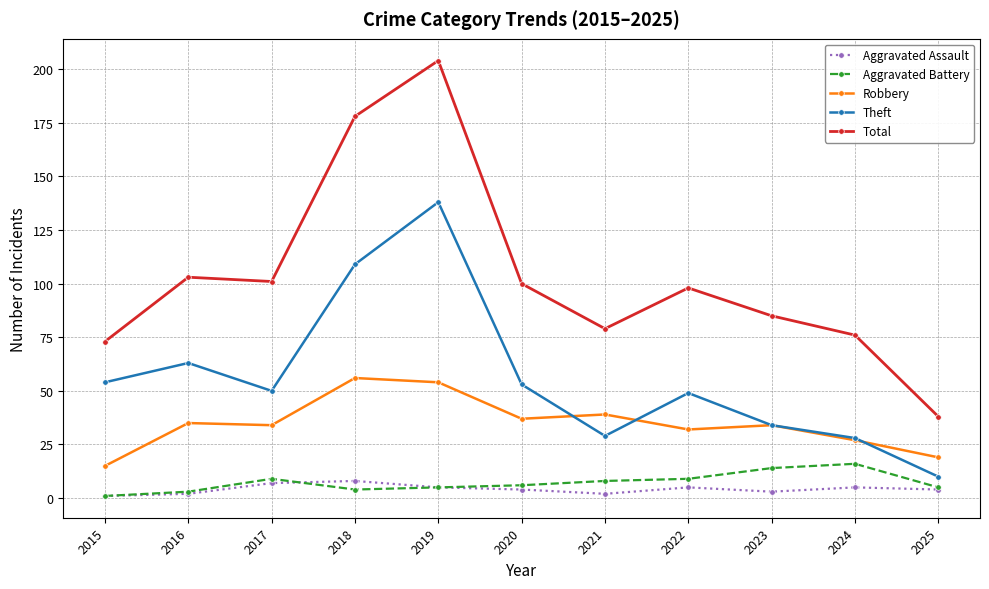

True or false: Robbery has more than 1 interior local peaks.

True